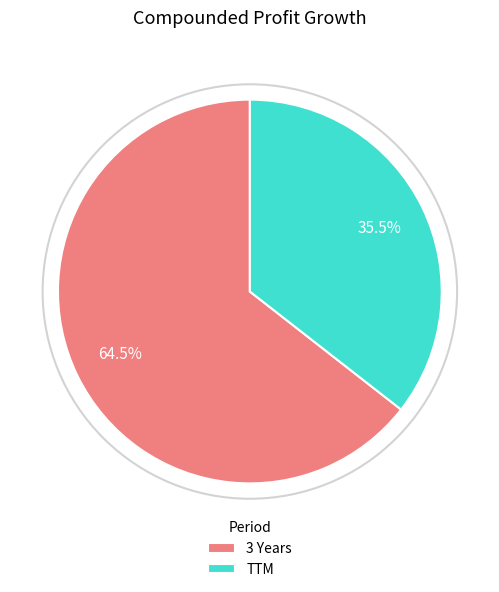

What is the ratio of the value at 3 Years to the value at TTM?

1.8